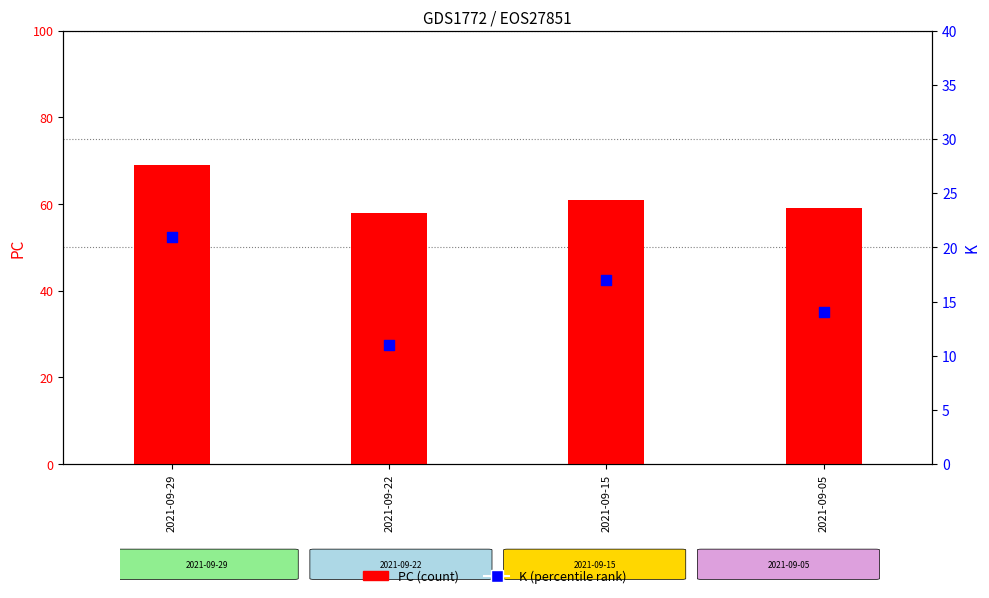

Which series contains the lowest Y value?

K